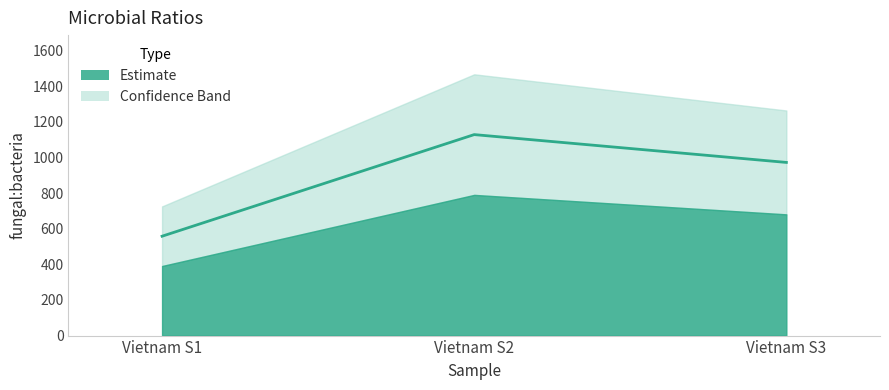

What is the ratio of the value at Vietnam S1 to the value at Vietnam S2?

0.5